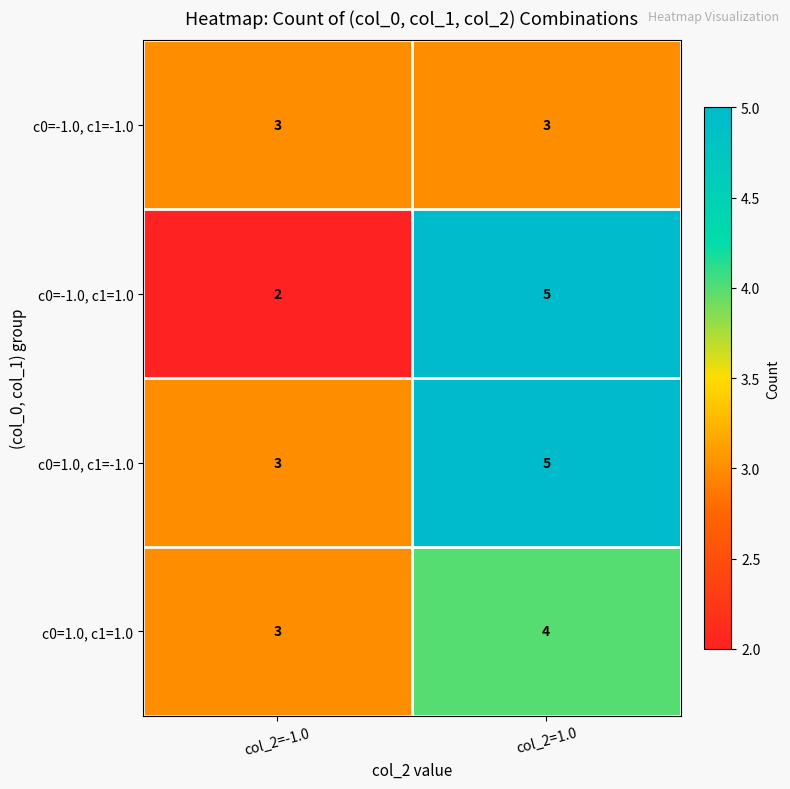

Reading left to right, transcribe all the data shown in this chart.

c0=-1.0, c1=-1.0: col_2=-1.0=3	col_2=1.0=3
c0=-1.0, c1=1.0: col_2=-1.0=2	col_2=1.0=5
c0=1.0, c1=-1.0: col_2=-1.0=3	col_2=1.0=5
c0=1.0, c1=1.0: col_2=-1.0=3	col_2=1.0=4